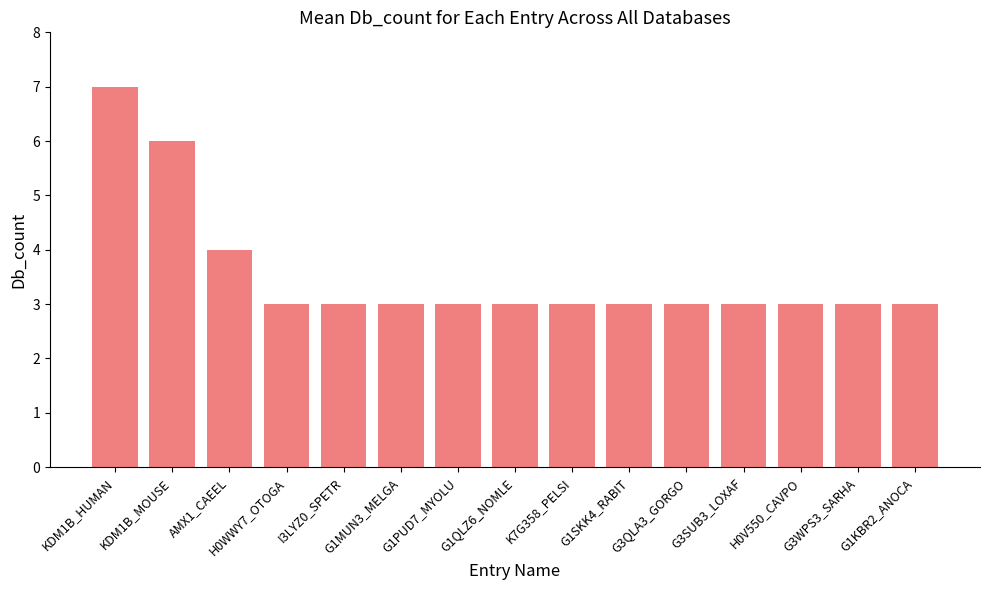

The value at KDM1B_MOUSE is 4. True or false?

False